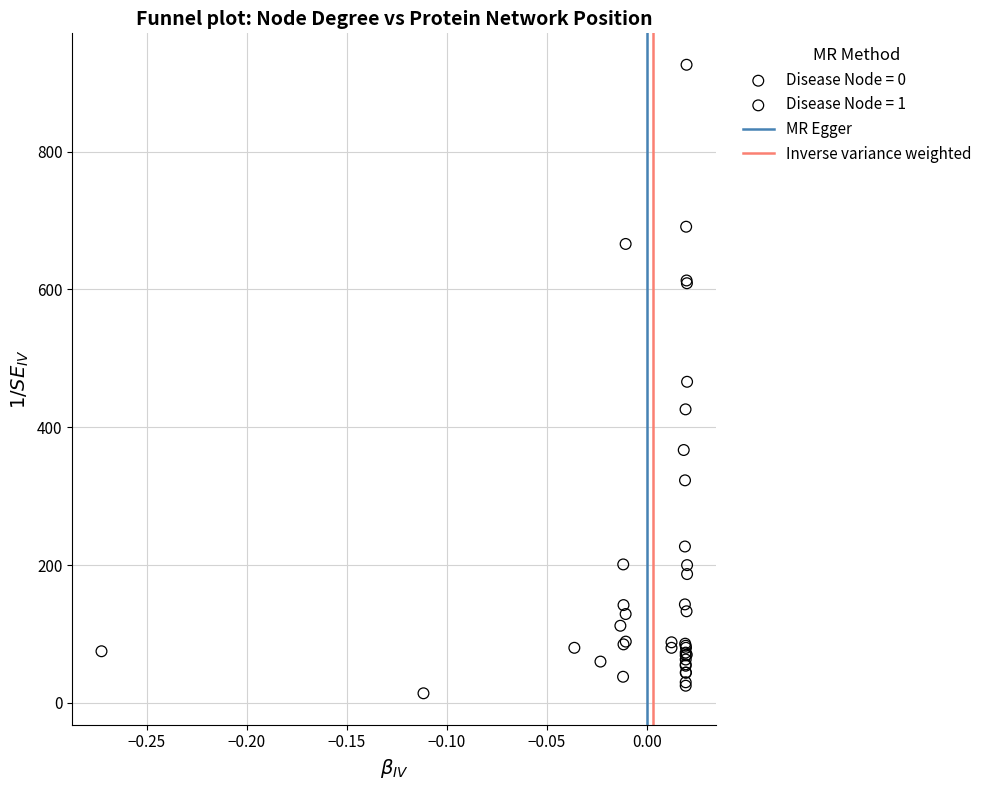

Which series contains the highest Y value?

Disease Node = 0